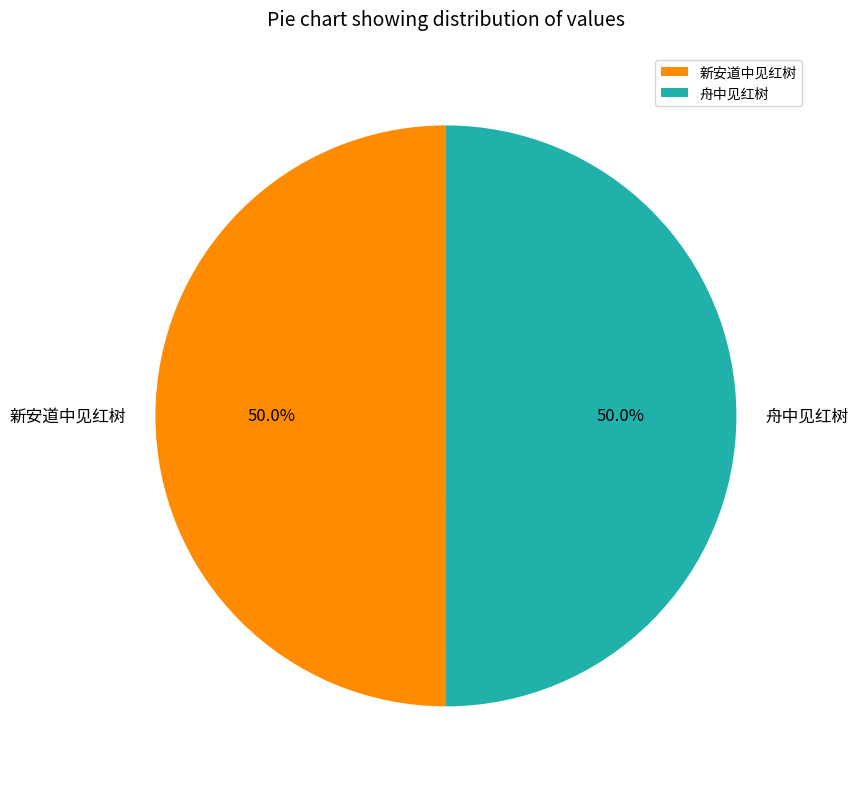

How many slices are in this pie chart?

2